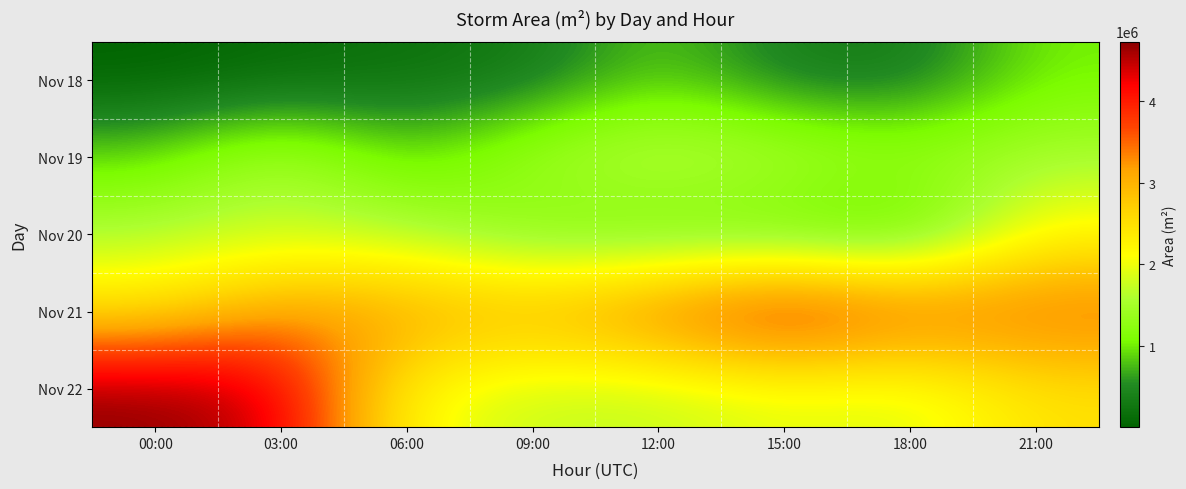

At 06:00, list the series in order from largest to smallest.

Nov 21, Nov 22, Nov 20, Nov 19, Nov 18